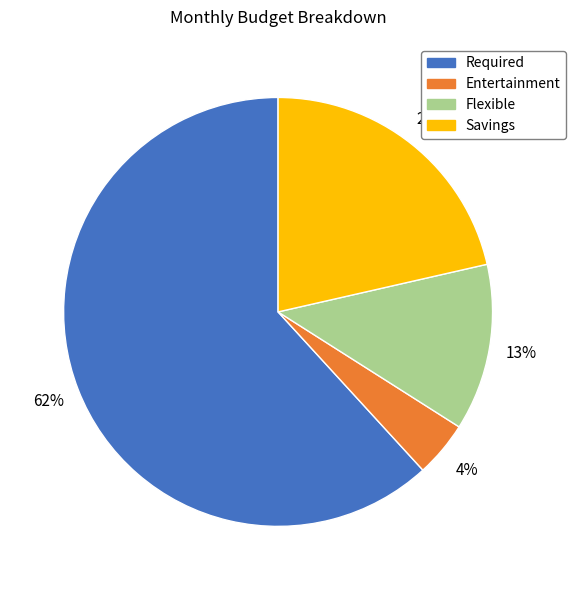

What percentage is the Savings slice, to the nearest percent?

21%